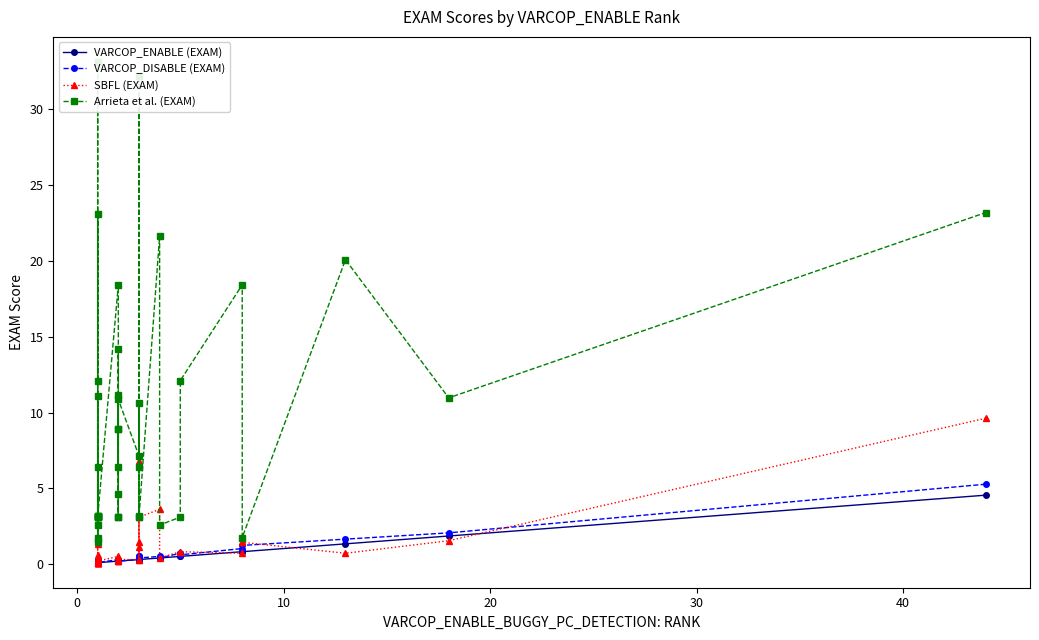

What is the minimum value shown in the chart?

0.1